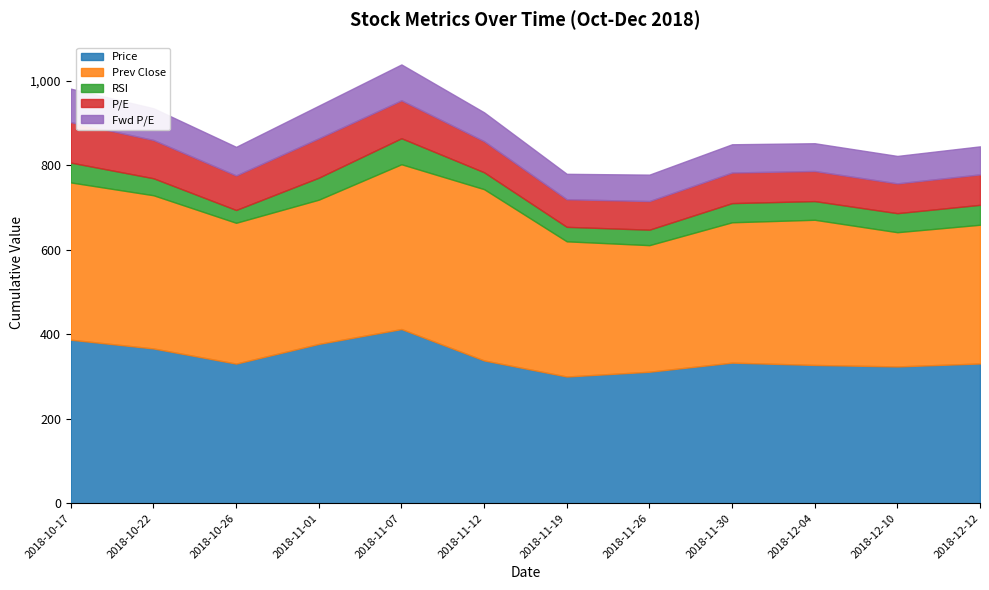

What is the value of the RSI point at the 5th from the left?

61.6